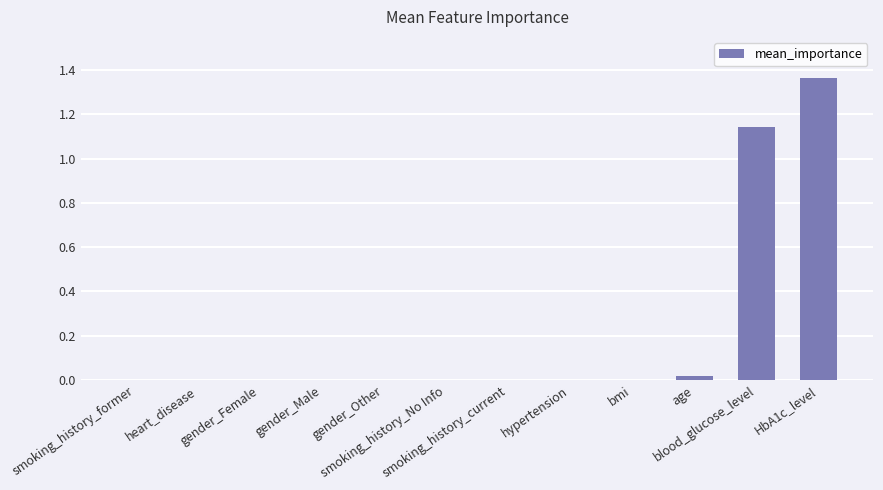

At which category does the chart reach its peak across all series?

HbA1c_level